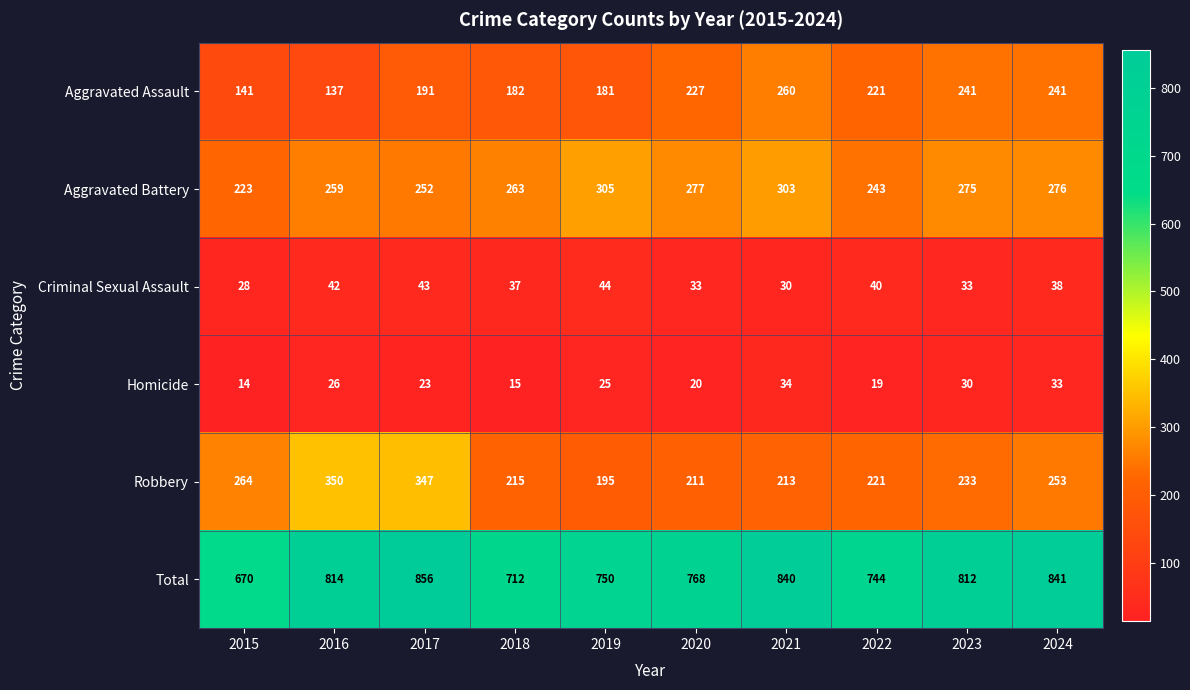

What is the maximum value shown in the chart?

856